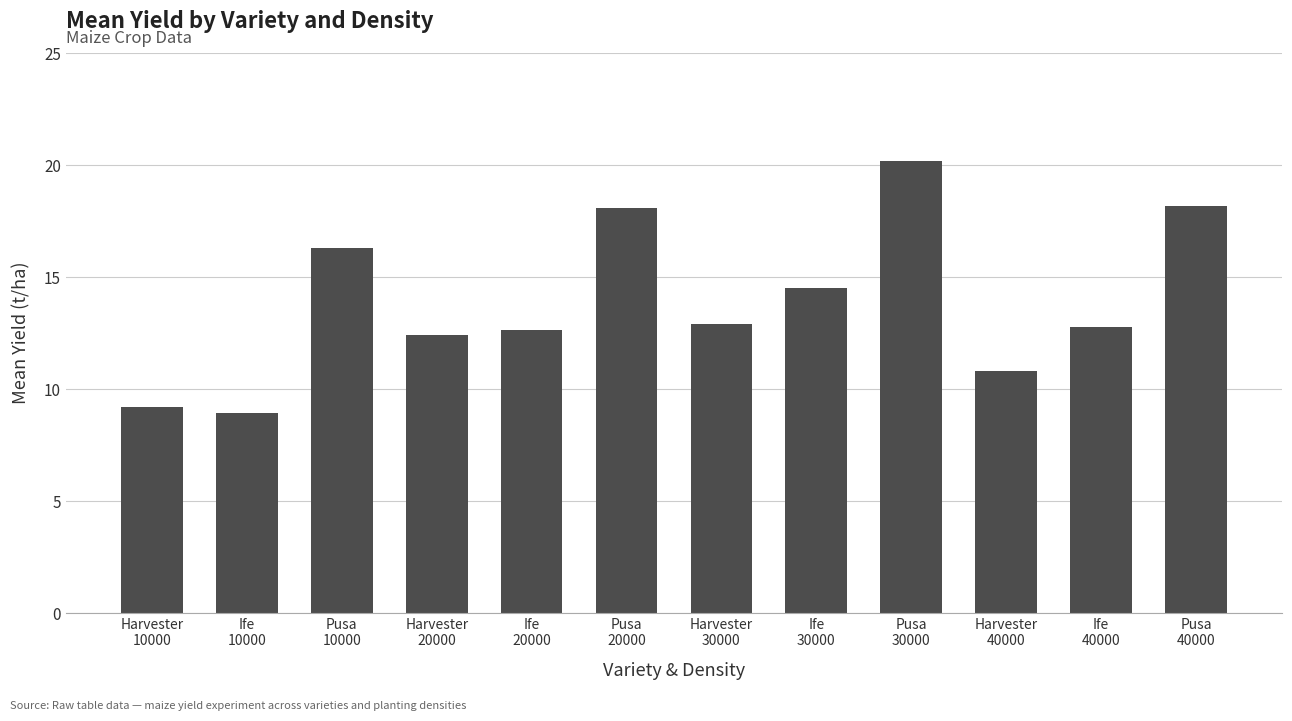

Where does the data first go above 12?

Pusa
10000